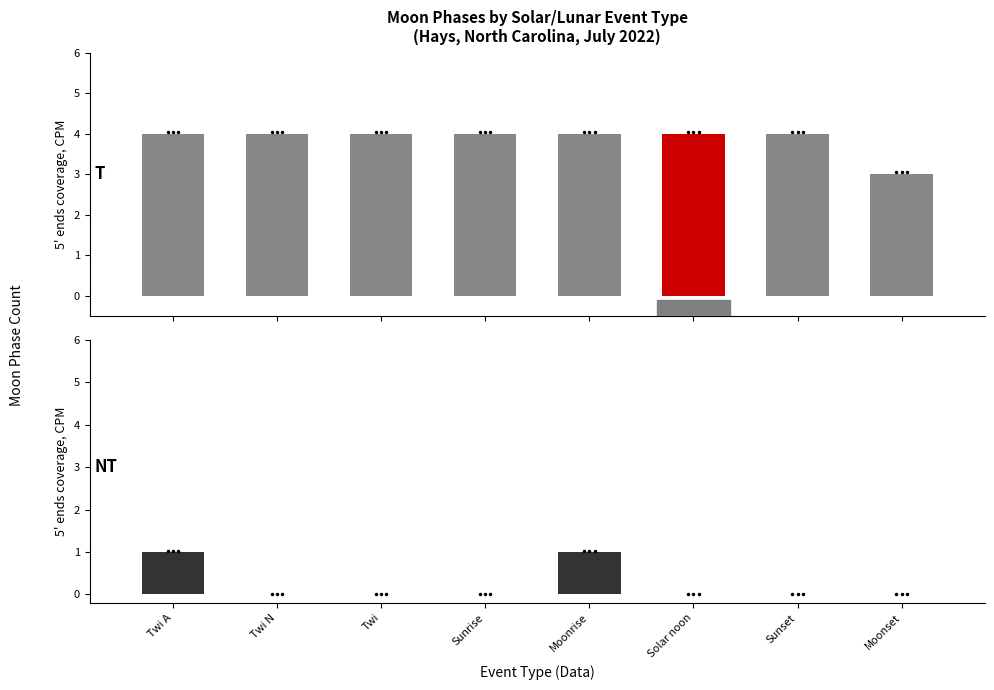

What is the change in value from Twi A to Sunrise?

-1